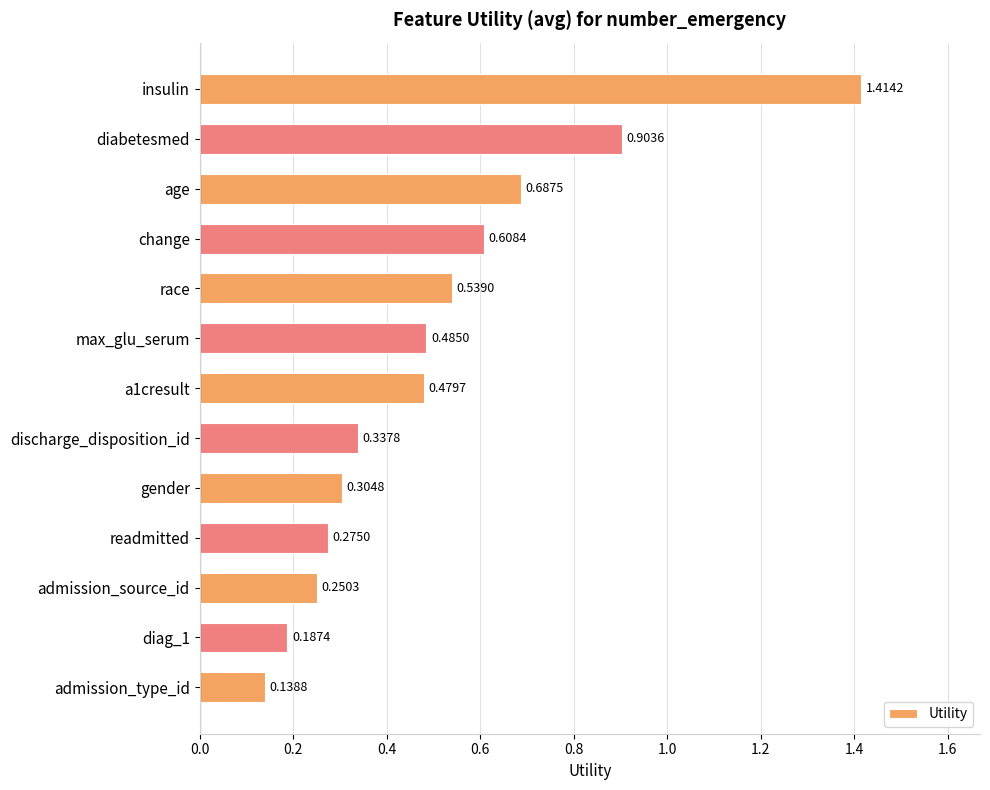

What is the label of the 4th bar from the bottom?

readmitted